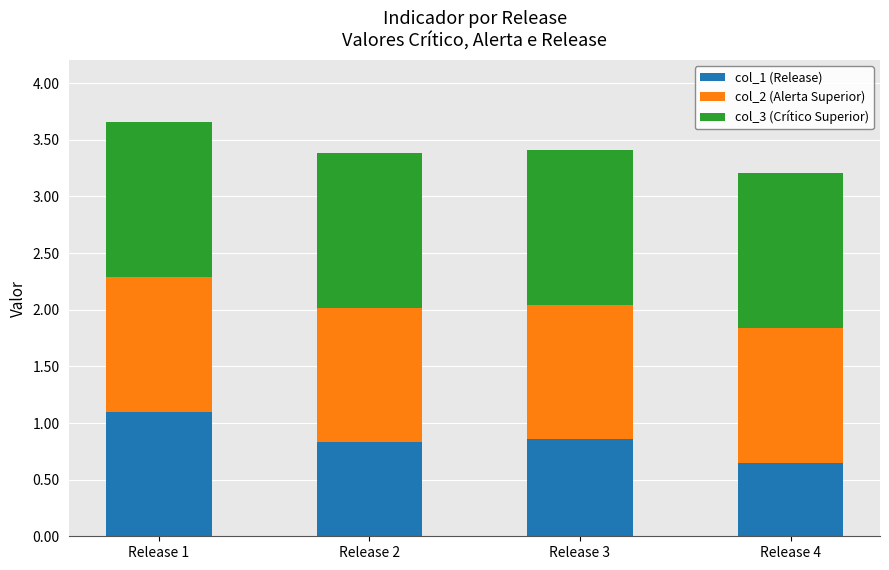

How many bars are there in total?

4